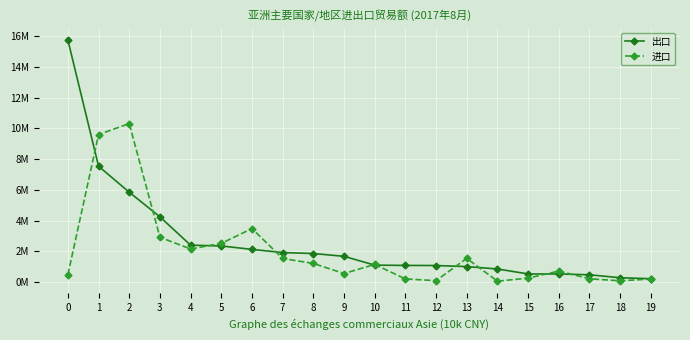

Where do 进口 and 出口 first cross each other?

0 and 1